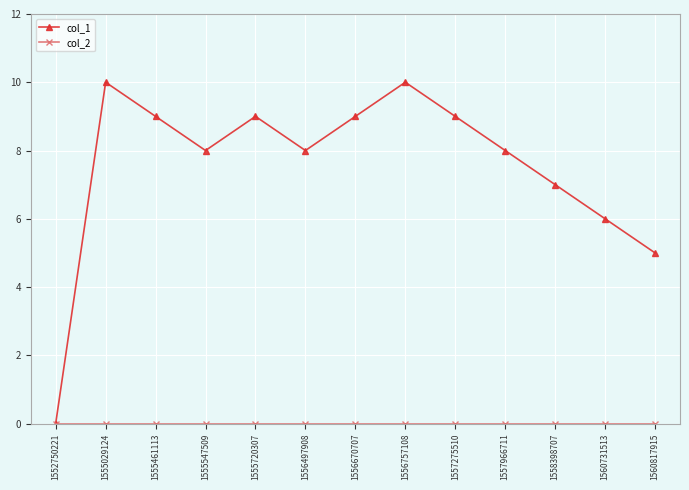

What is the greatest value displayed?

10